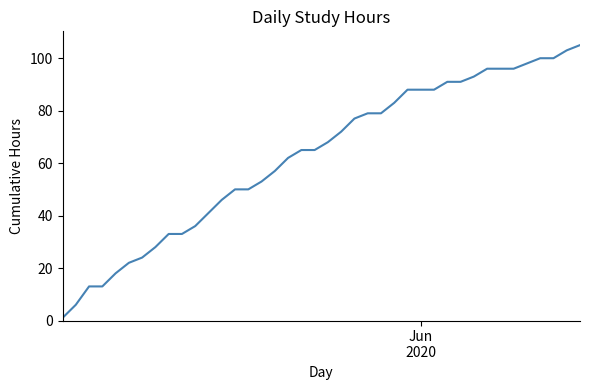

Reading right to left, list all the values displayed in this chart.

105	103	100	100	98	96	96	96	93	91	91	88	88	88	83	79	79	77	72	68	65	65	62	57	53	50	50	46	41	36	33	33	28	24	22	18	13	13	6	1